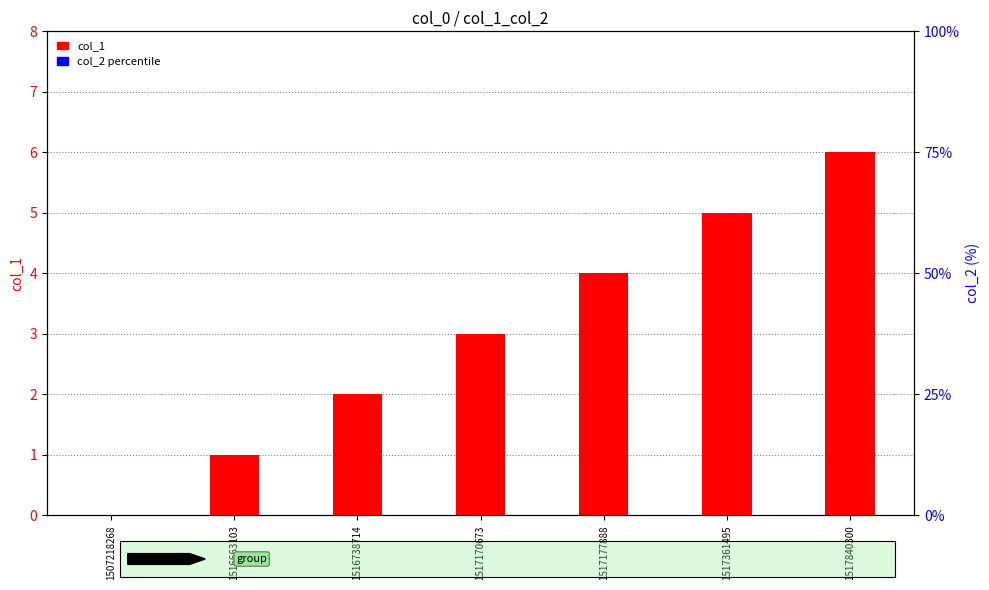

Count the number of data series in this chart.

2